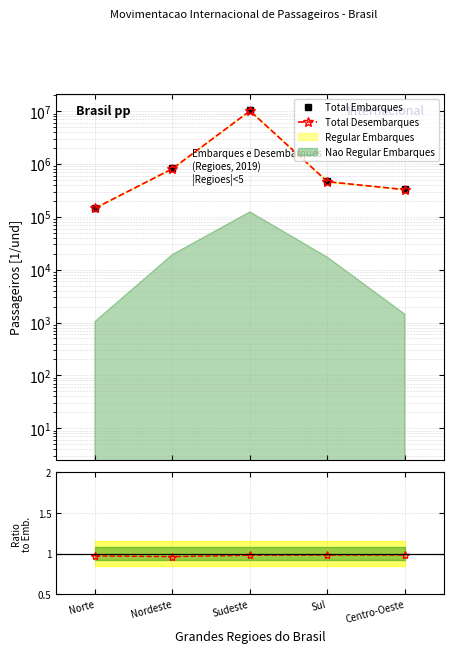

True or false: Total Desembarques has a value of 461904.0 at Sul.

True